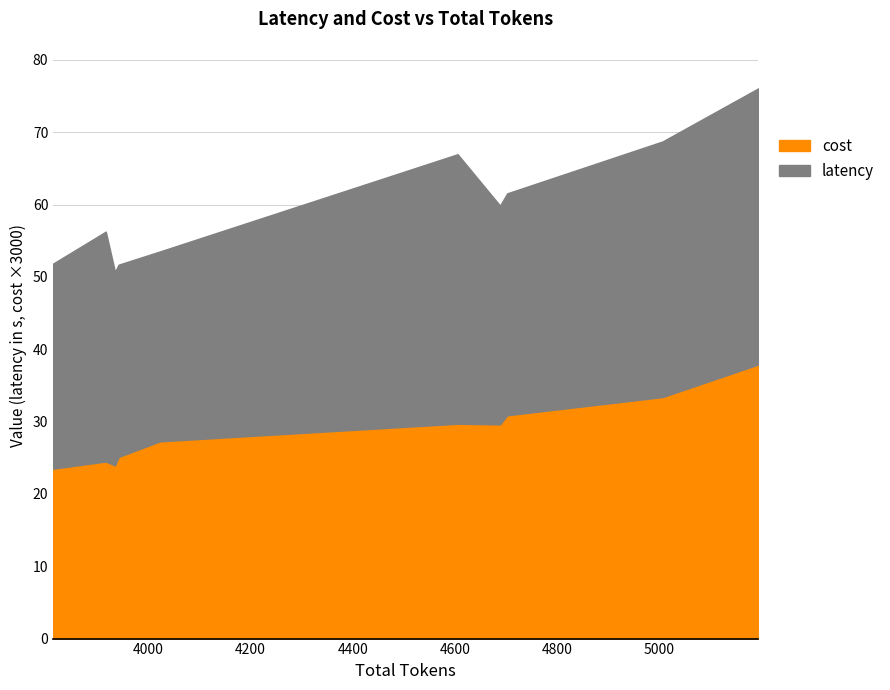

How many interior local valleys does the cost series have?

2